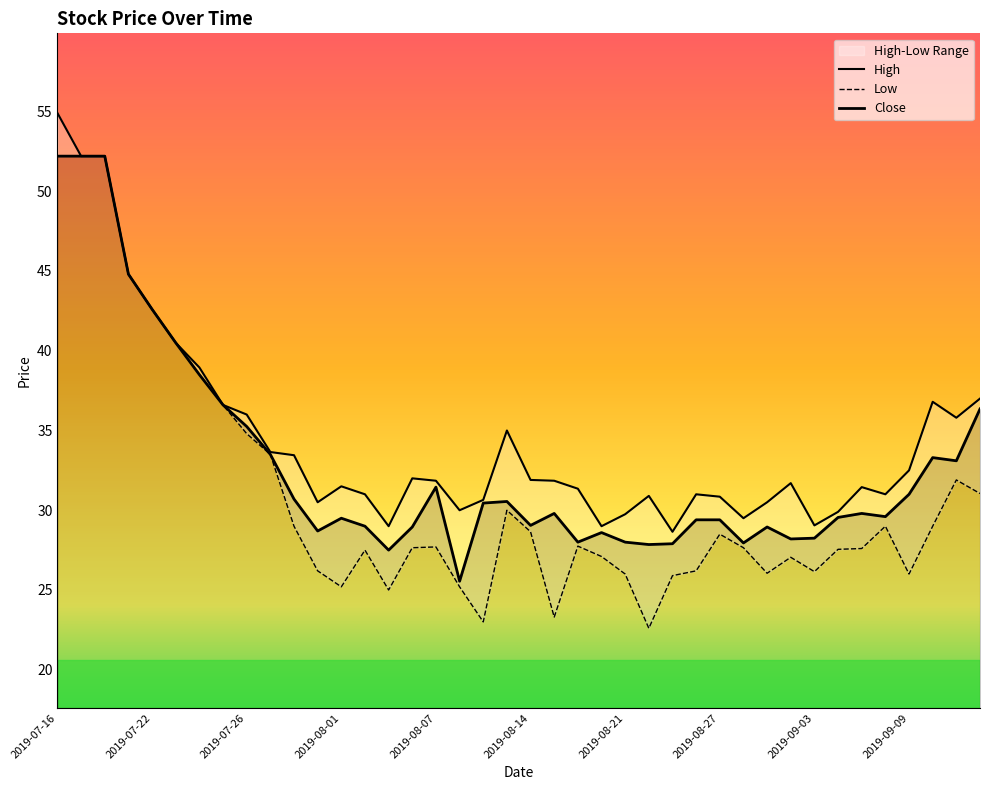

At which category does the chart reach its peak across all series?

2019-07-16